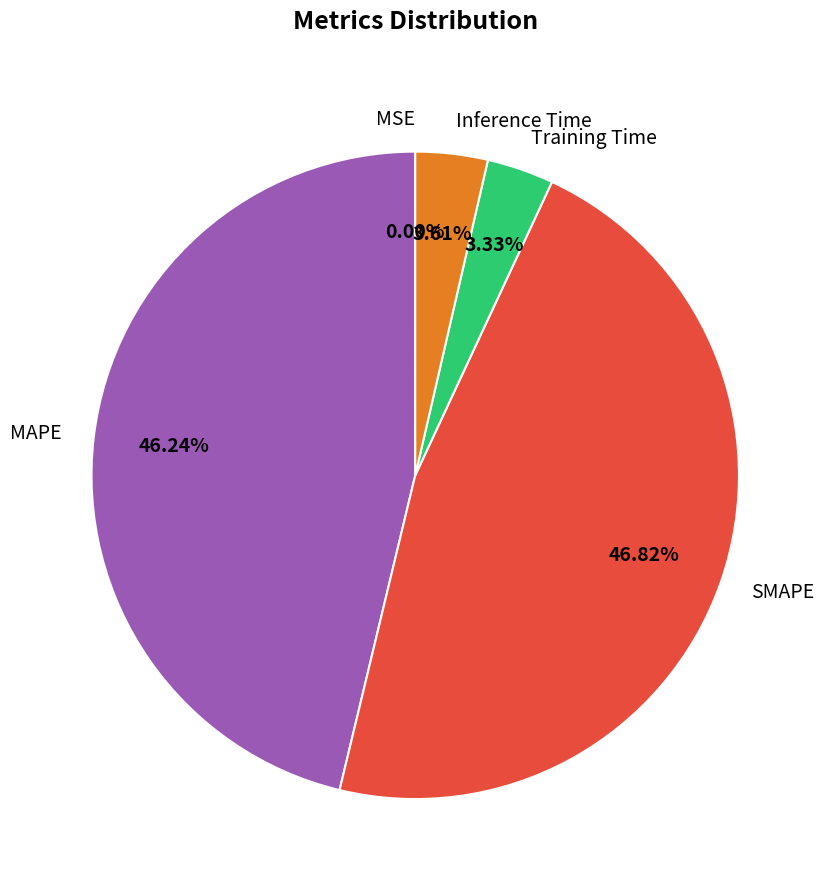

Between Inference Time and MAPE, which is larger?

MAPE